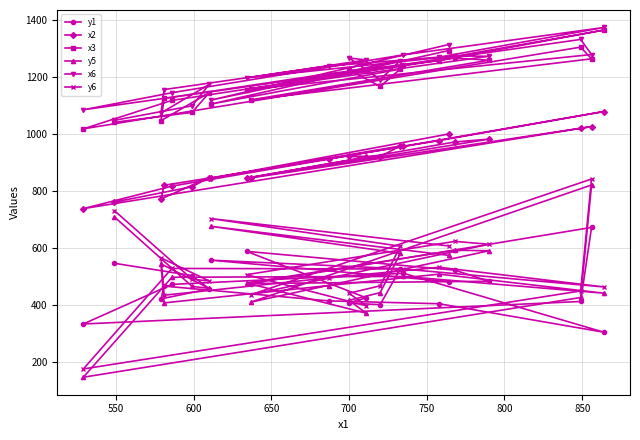

Which series has the widest spread of values?

y5